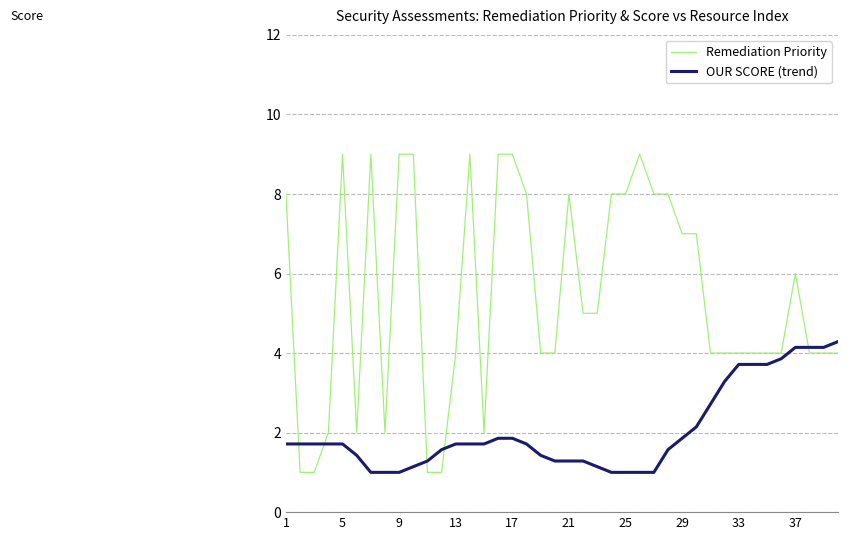

List the series in order of their overall mean, highest first.

Remediation Priority, OUR SCORE (trend)